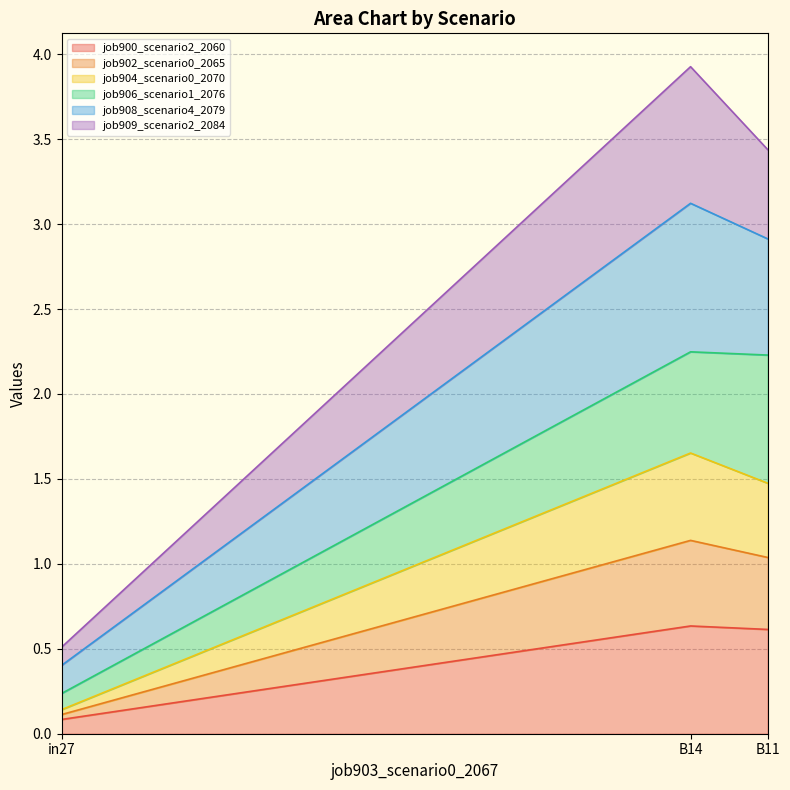

Which category has the lowest value in the job900_scenario2_2060 series?

in27